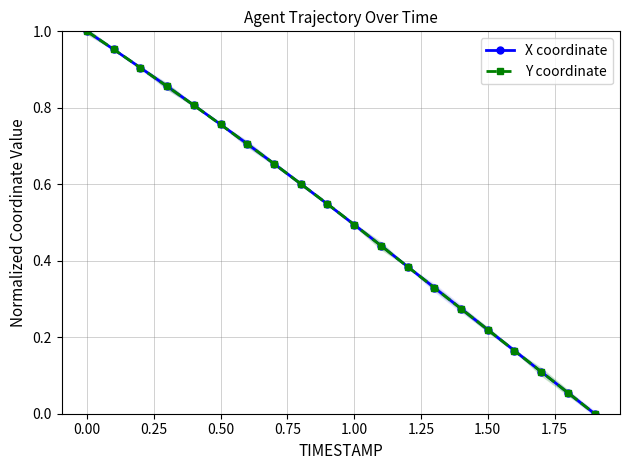

Reading right to left, transcribe all the data shown in this chart.

X coordinate: 0.0	0.1	0.1	0.2	0.2	0.3	0.3	0.4	0.4	0.5	0.5	0.6	0.7	0.7	0.8	0.8	0.9	0.9	1.0	1.0
Y coordinate: 0.0	0.1	0.1	0.2	0.2	0.3	0.3	0.4	0.4	0.5	0.5	0.6	0.7	0.7	0.8	0.8	0.9	0.9	1.0	1.0